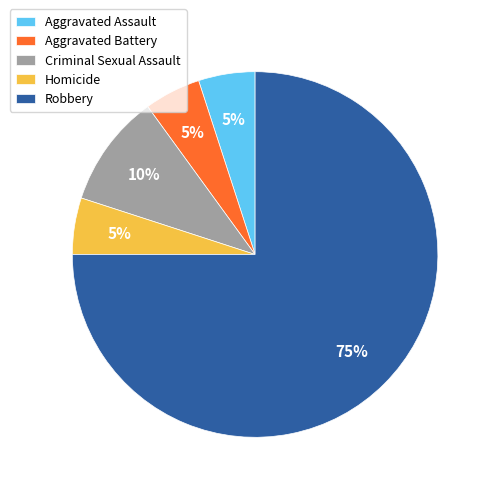

Count the number of slices in the pie.

5